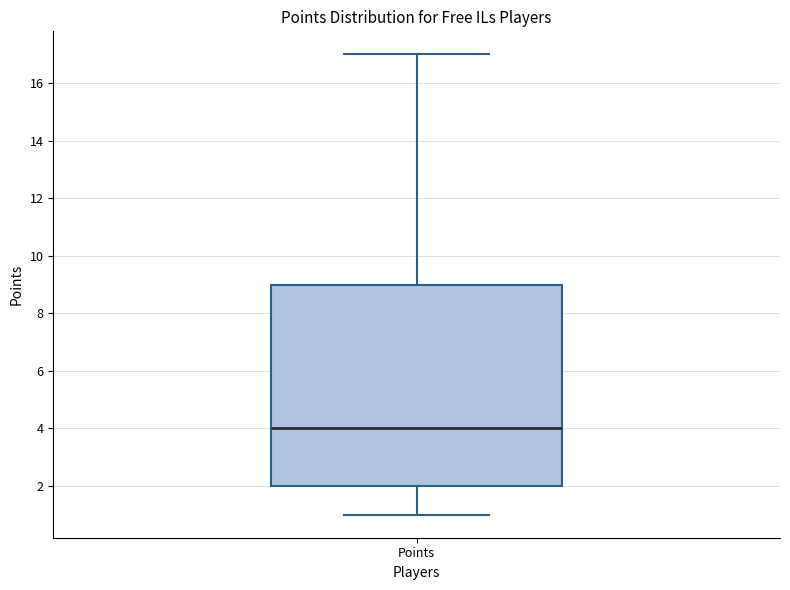

Where does the median line of the box for Points sit on the y-axis? The values are not printed on the chart, so give them approximately, as read against the axis.

4